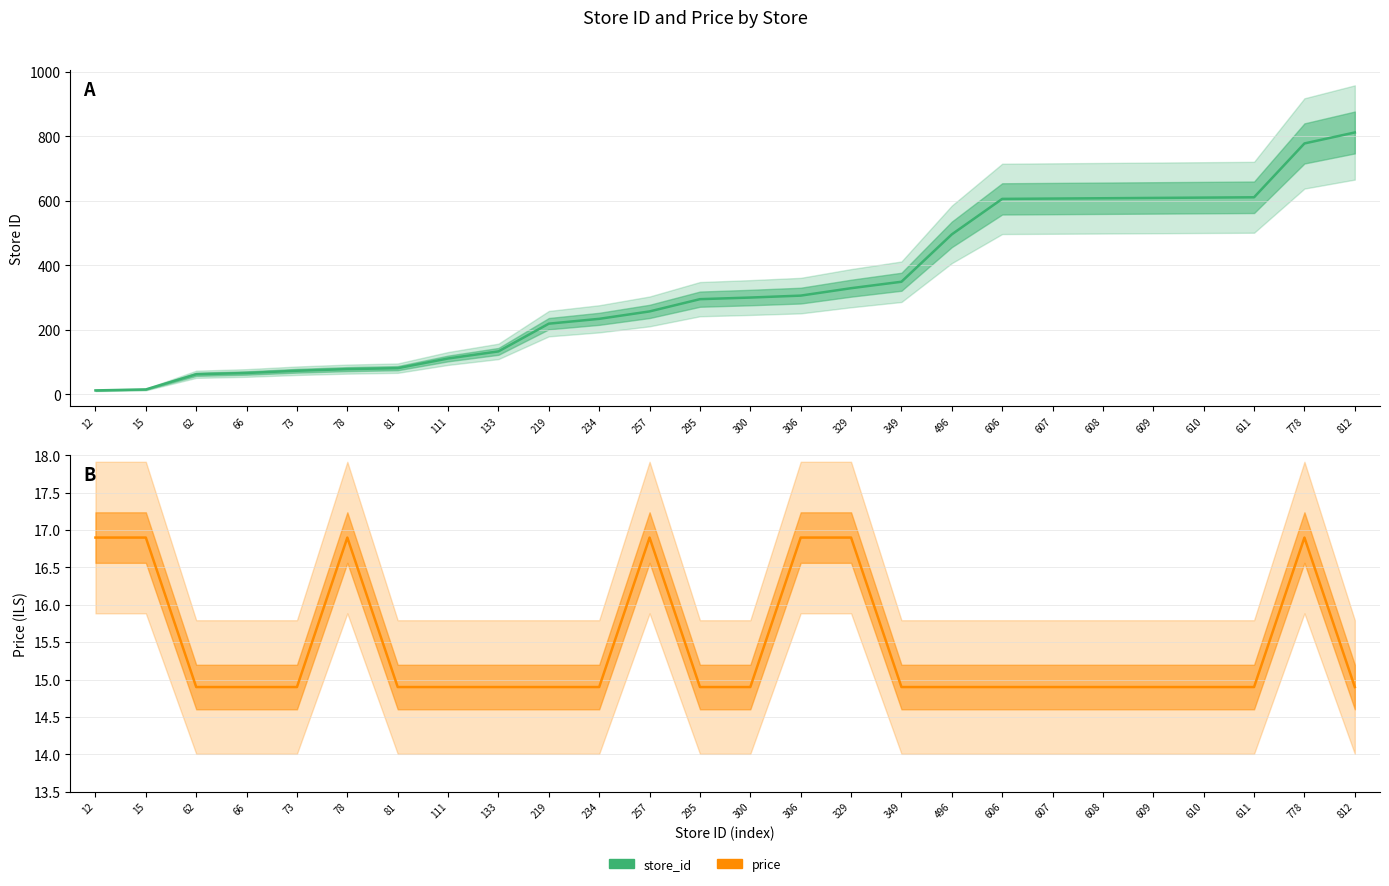

Which series has the largest range (max minus min)?

store_id